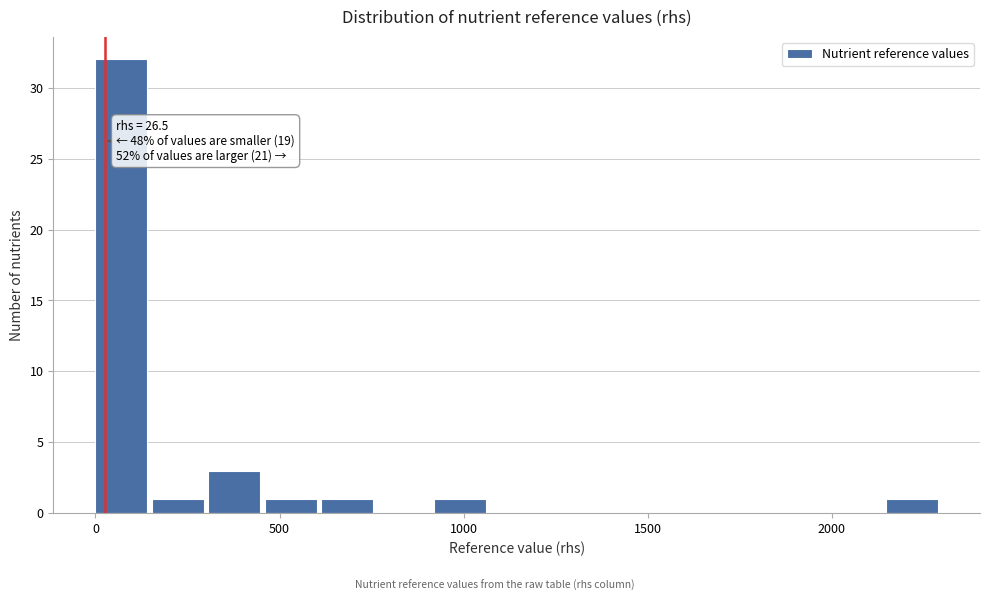

Read against the x-axis, roughly where is the centre of the tallest bar?

50